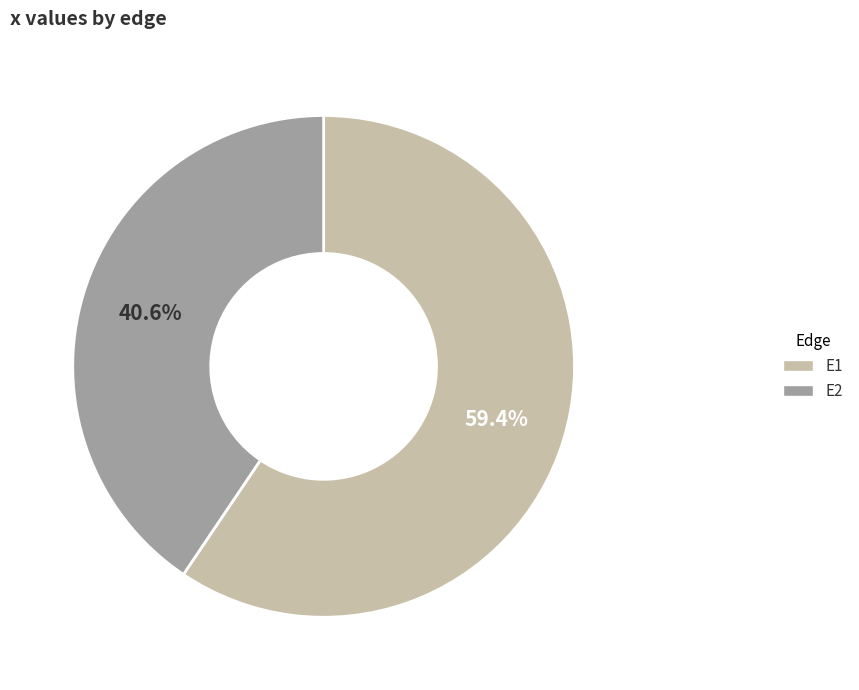

How many slices are in this pie chart?

2